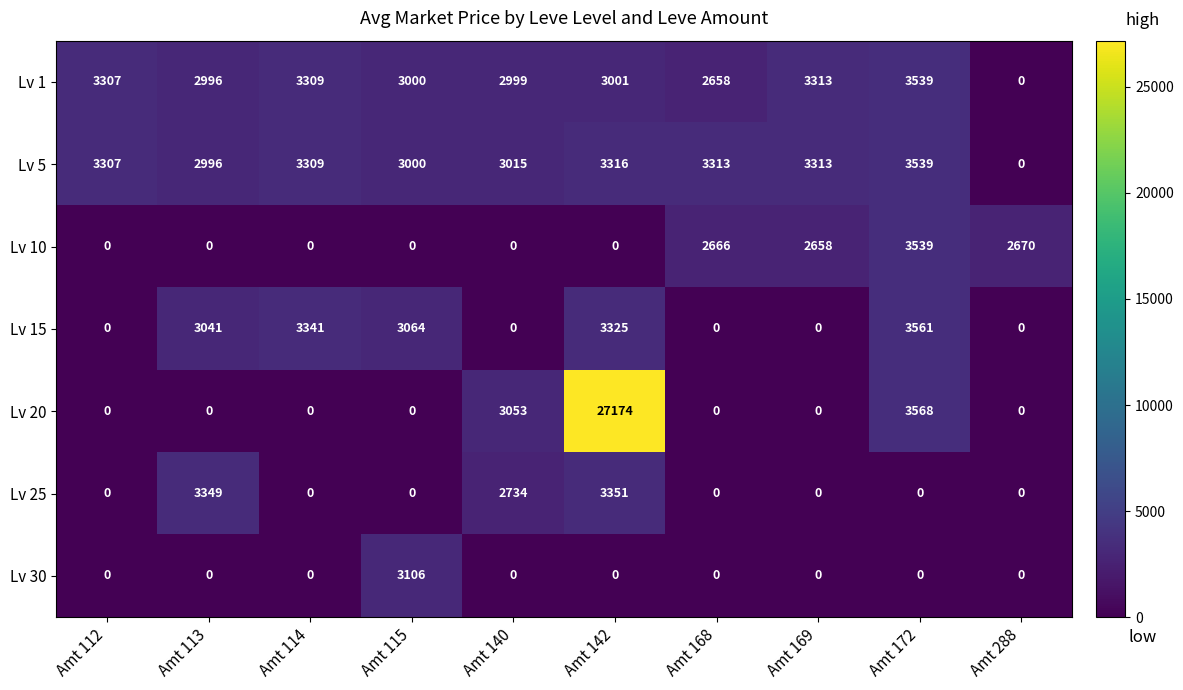

Where is Lv 20 nearest to the value 13587?

Amt 172